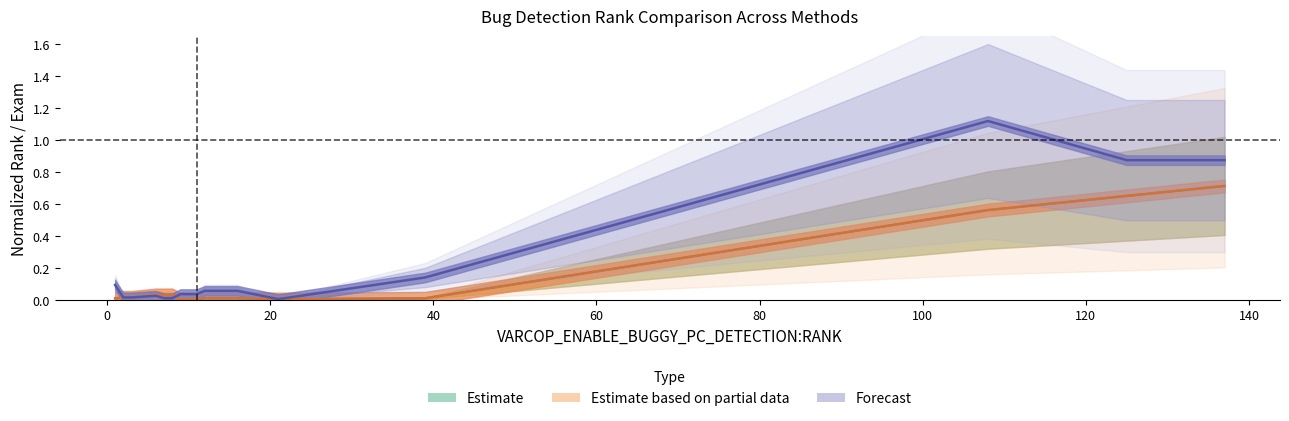

Which has a higher value, 8 or 16?

8